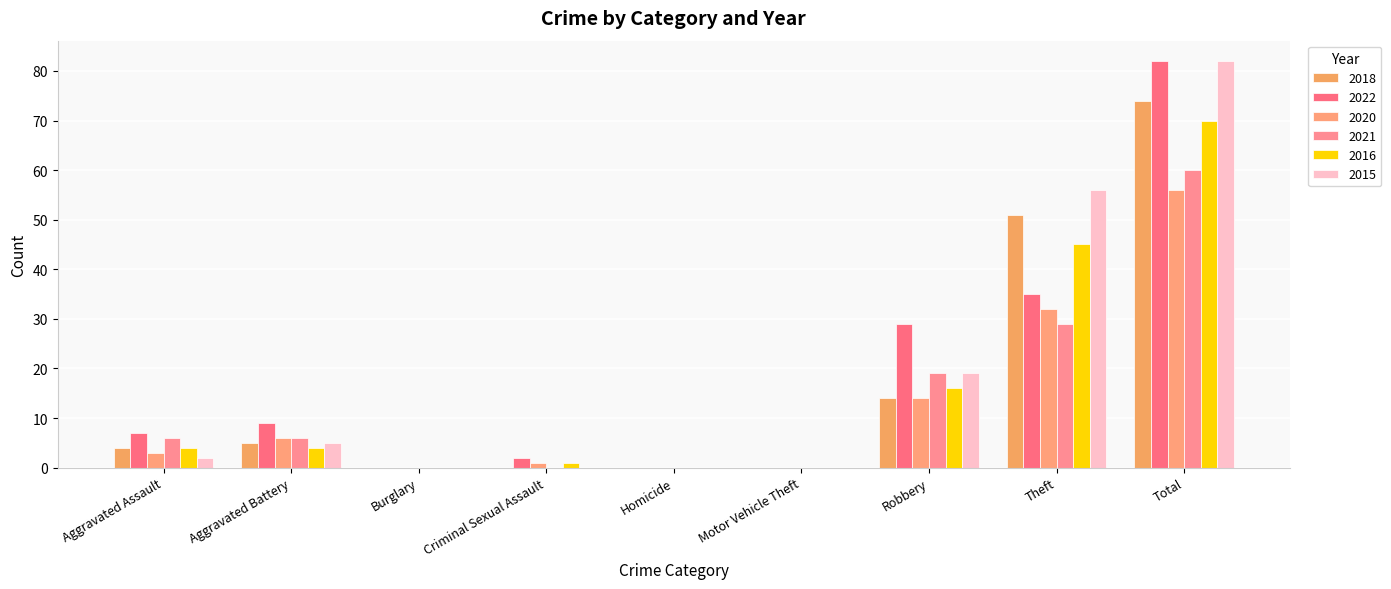

What is the sum of all 2020 values?

112